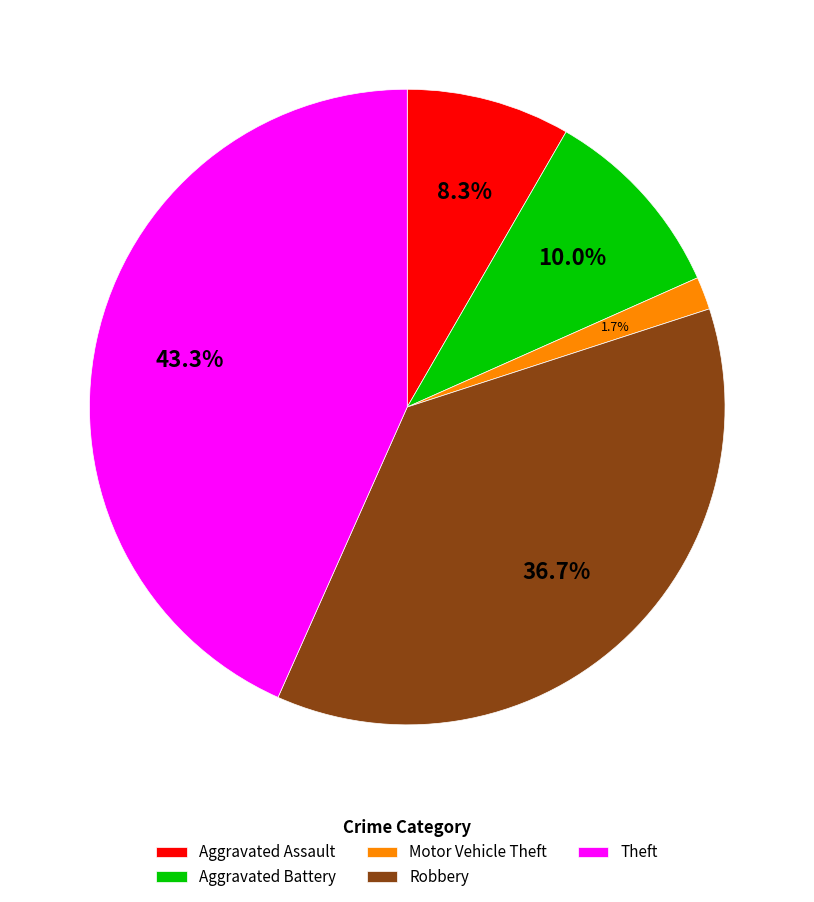

To the nearest percent, what is the difference between the largest and smallest slice percentages?

42%